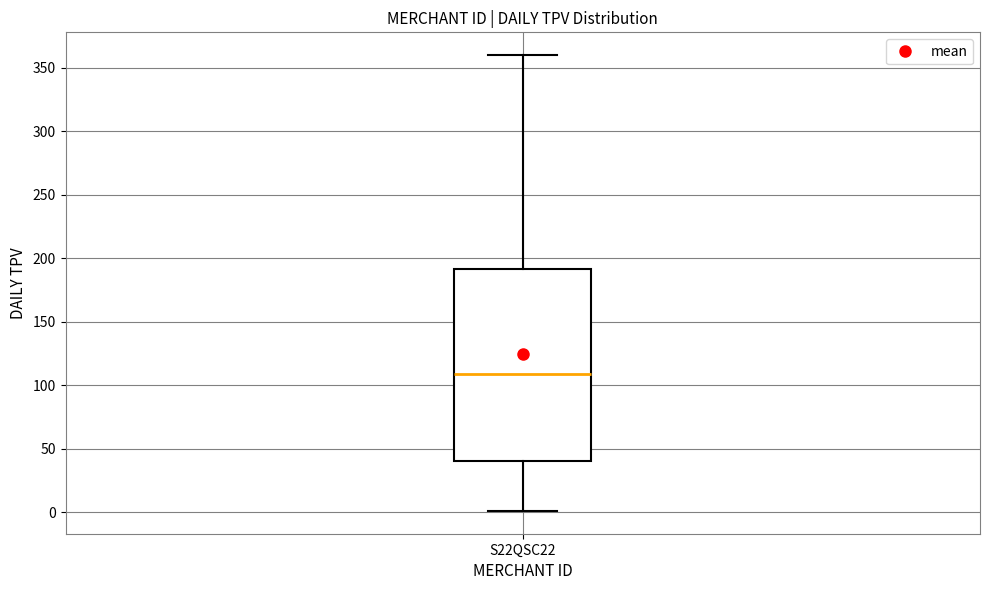

Transcribe this box plot: give where the median line is, the range the box spans, and where the two whiskers end, as read against the y-axis. The values are not printed on the chart, so give them approximately, as read against the axis.

median 110, box 40 to 190, whiskers 0 to 360